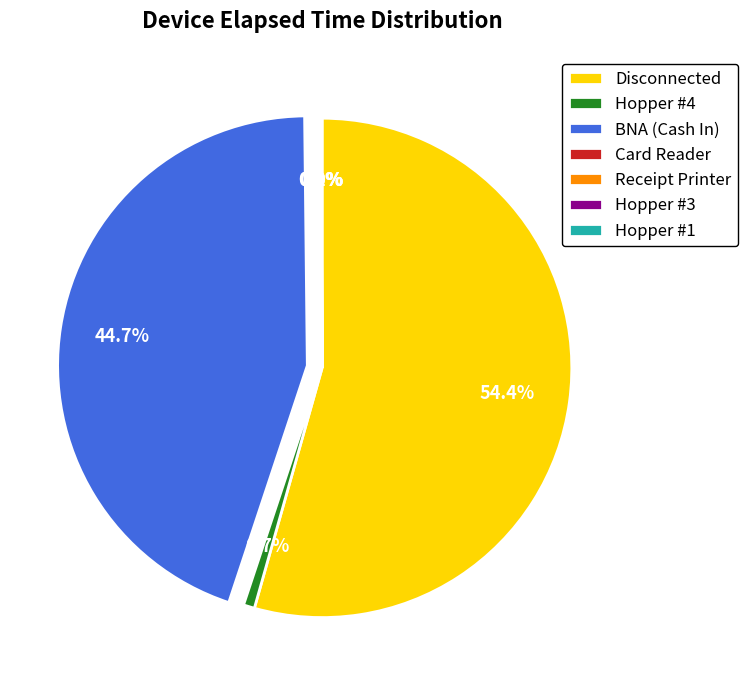

Combined, do Disconnected and BNA (Cash In) account for over 50%?

Yes